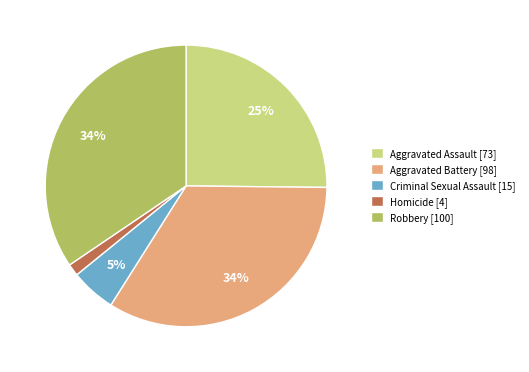

To the nearest percent, what is the average slice percentage?

20%